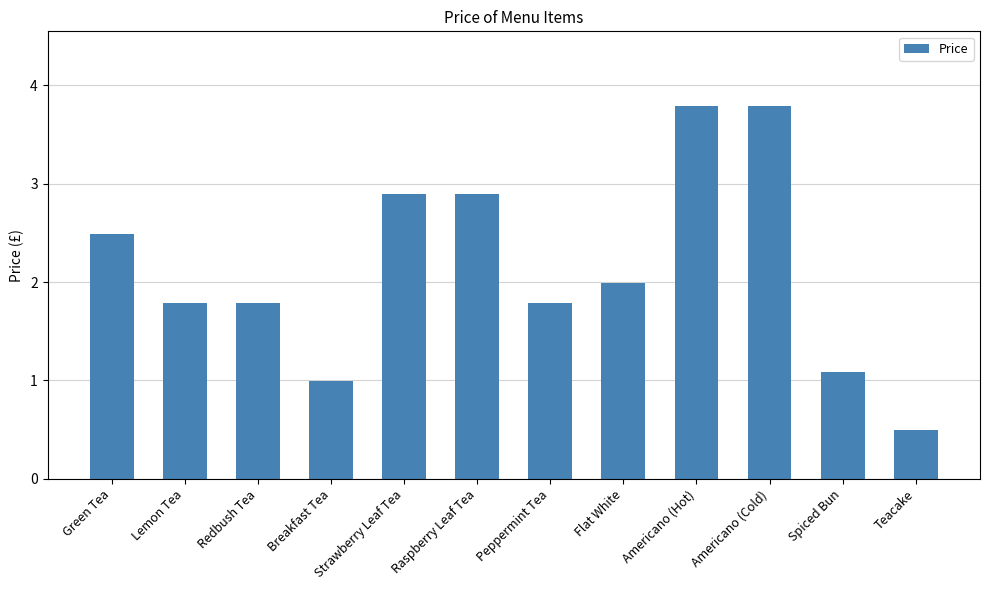

Approximately how many times larger is the value at Flat White compared to Strawberry Leaf Tea?

0.7